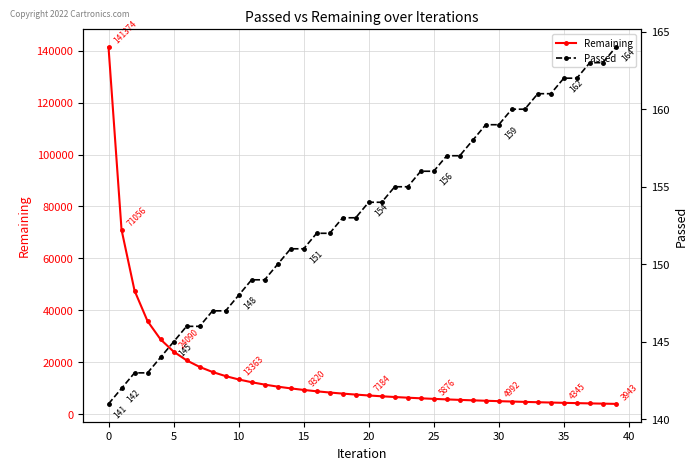

The value of Remaining at 0 is 141374. True or false?

True